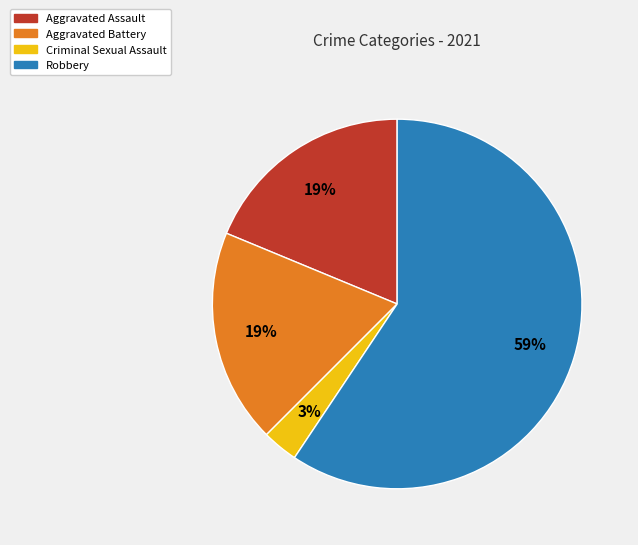

To the nearest percent, what is the average slice percentage?

25%